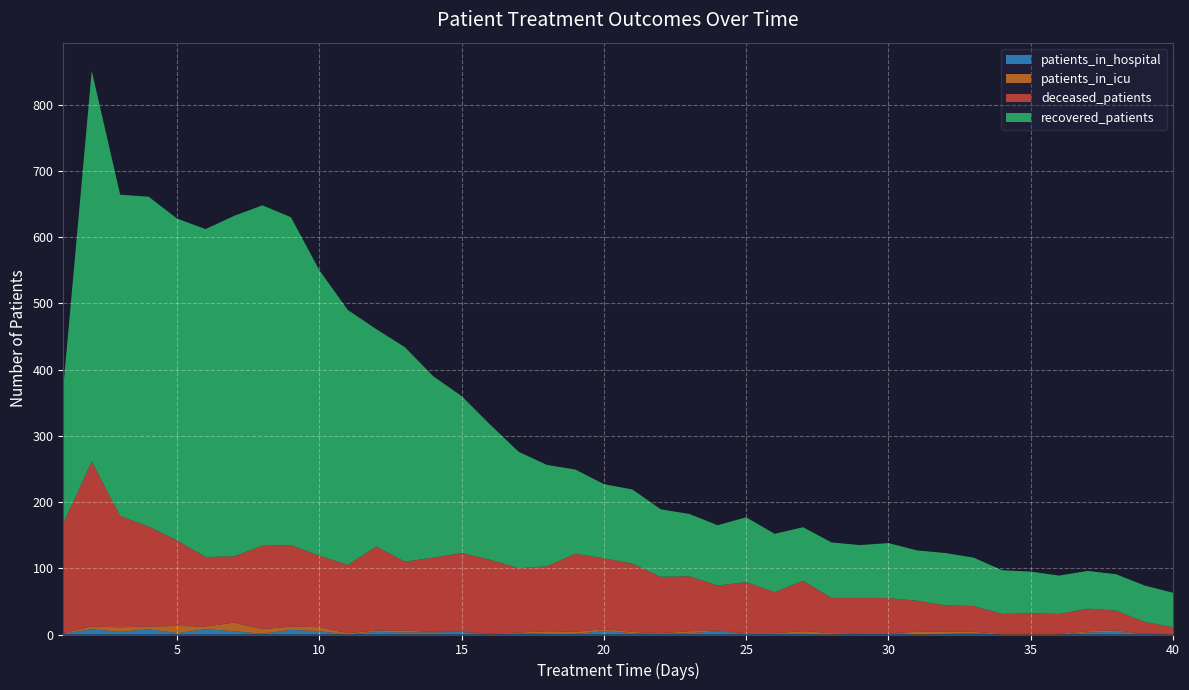

Reading left to right, list all the values displayed in this chart.

recovered_patients: 205	590	485	498	486	495	514	514	495	431	385	328	324	274	237	204	176	153	127	112	112	102	94	91	98	88	81	84	80	83	76	79	73	66	63	58	57	55	55	52
deceased_patients: 166	249	168	151	129	105	100	126	123	108	103	127	104	112	119	112	97	98	118	107	103	85	83	68	77	62	76	53	53	53	47	40	39	30	31	30	34	30	18	9
patients_in_icu: 1	4	7	4	11	4	13	7	5	6	2	2	3	1	0	1	1	4	3	3	2	1	3	1	1	1	4	2	0	0	4	3	2	1	1	1	2	2	0	2
patients_in_hospital: 1	8	4	8	2	8	5	1	7	5	0	4	3	3	4	0	2	1	1	5	2	1	2	5	1	1	1	0	2	2	0	1	2	0	0	0	3	4	1	0